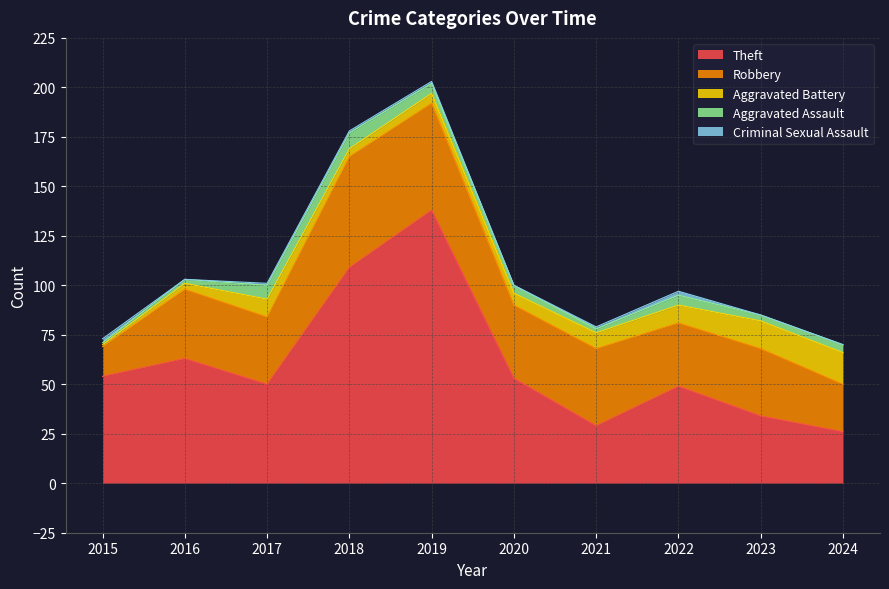

List the labels in order of Aggravated Battery value, smallest first.

2015, 2016, 2018, 2019, 2020, 2021, 2017, 2022, 2023, 2024